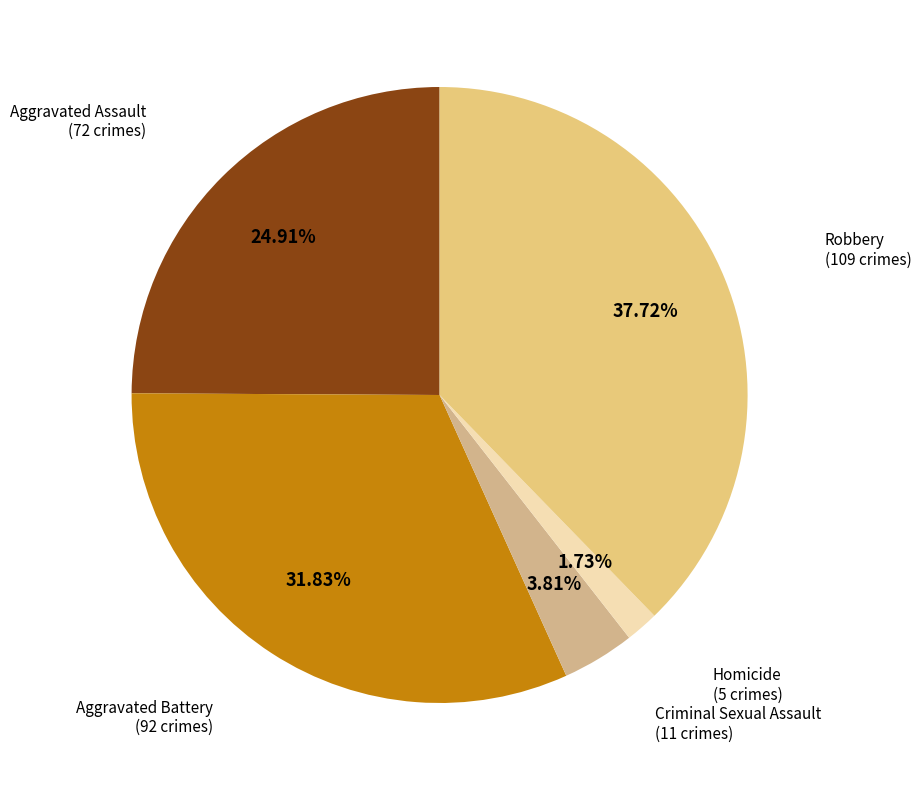

How many slices are in this pie chart?

5